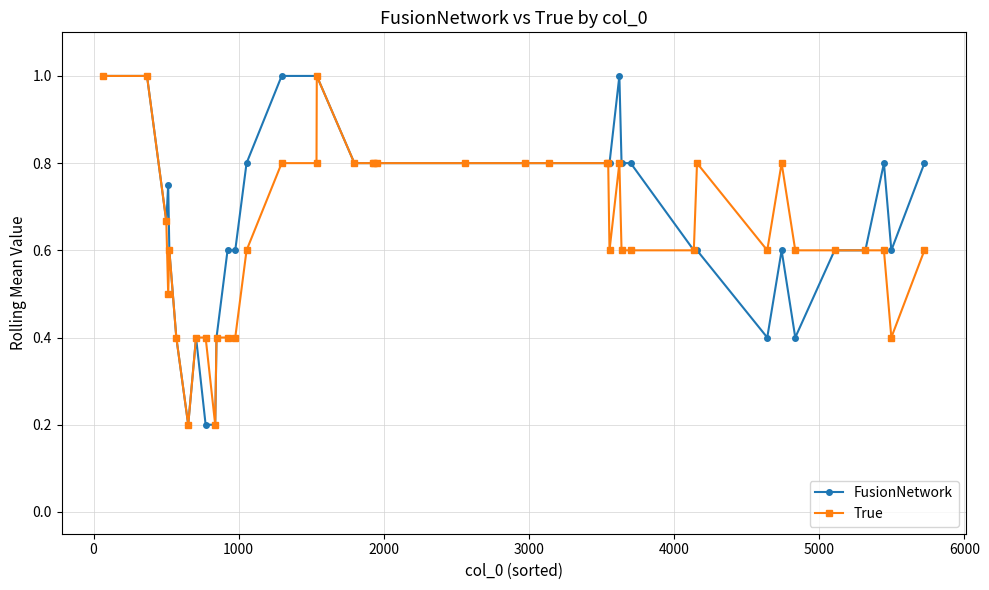

Is this an area chart (filled region under the line)?

No